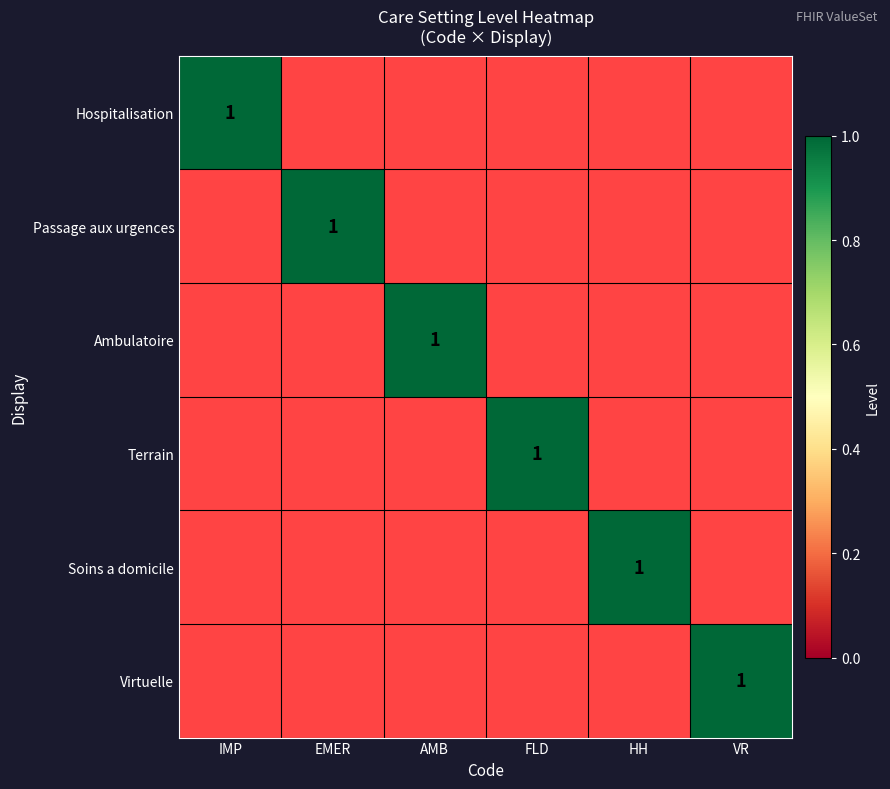

Is it true that Hospitalisation equals 1 at IMP?

True